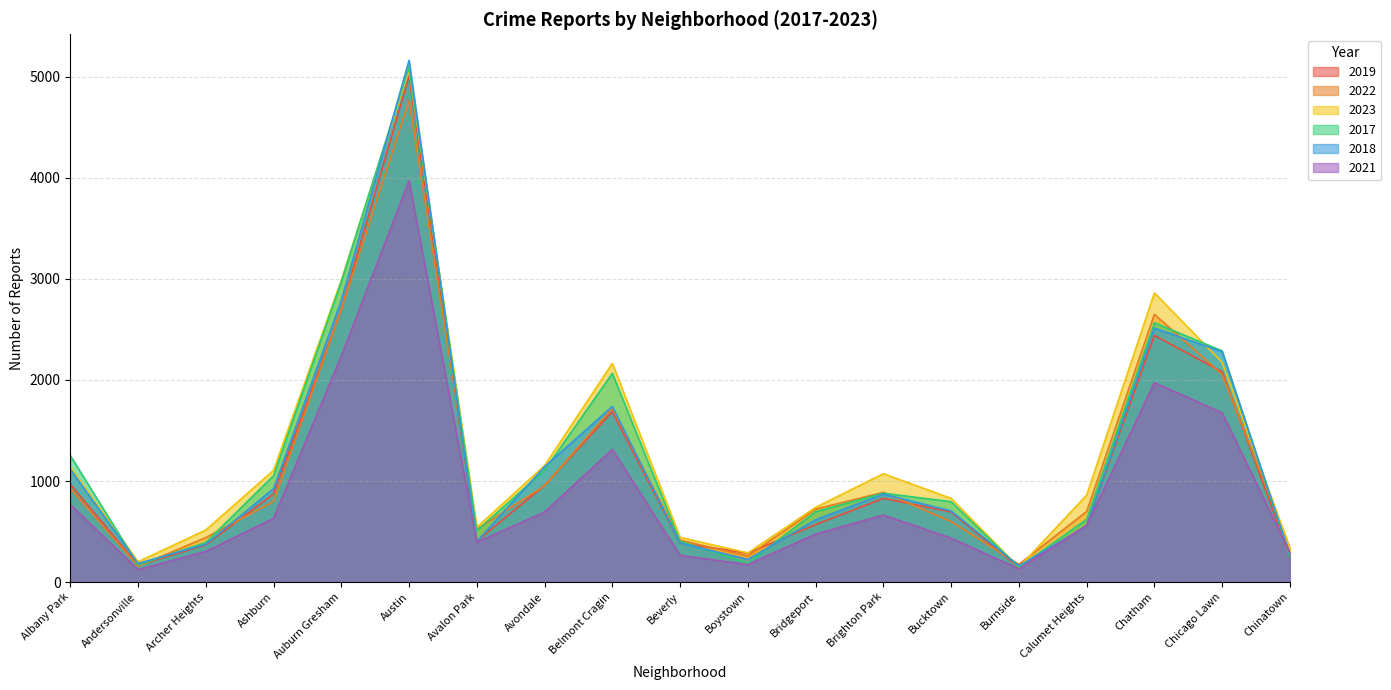

The value of 2022 at Avalon Park is 522. True or false?

True